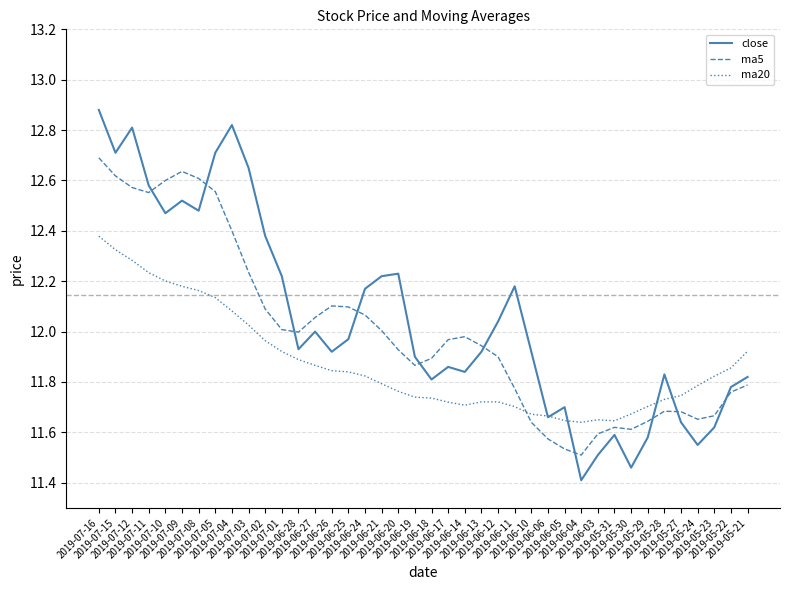

How many categories are shown in the chart?

40